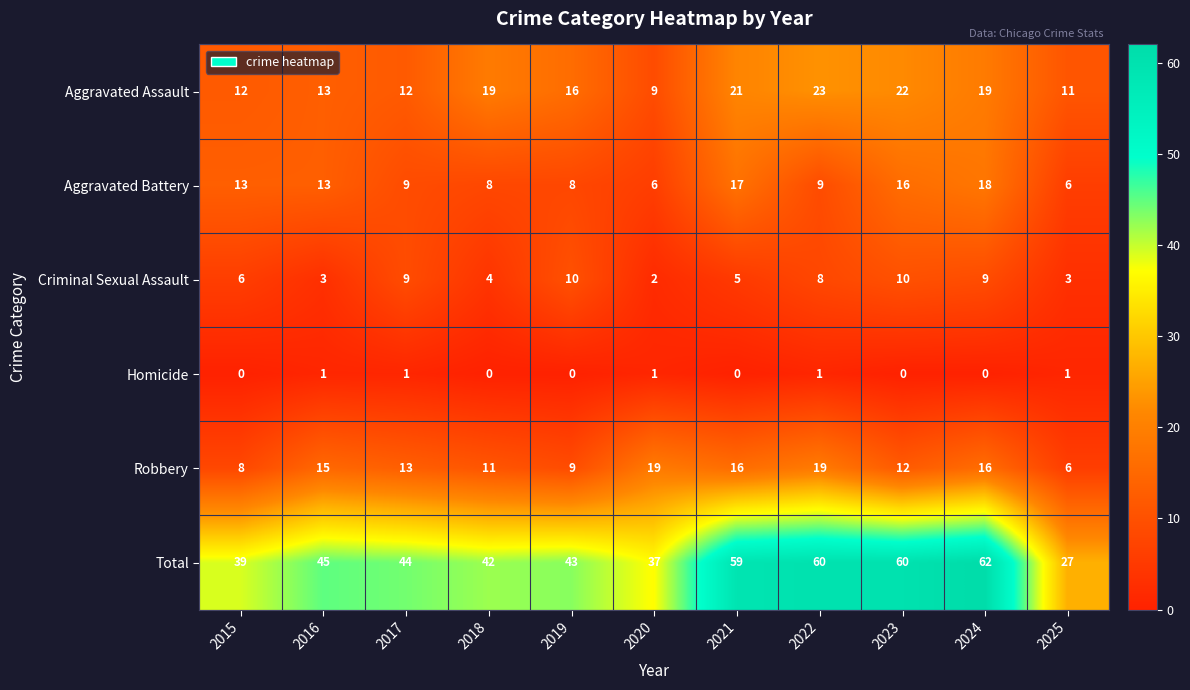

Where does the Aggravated Assault series first go above 16?

2018